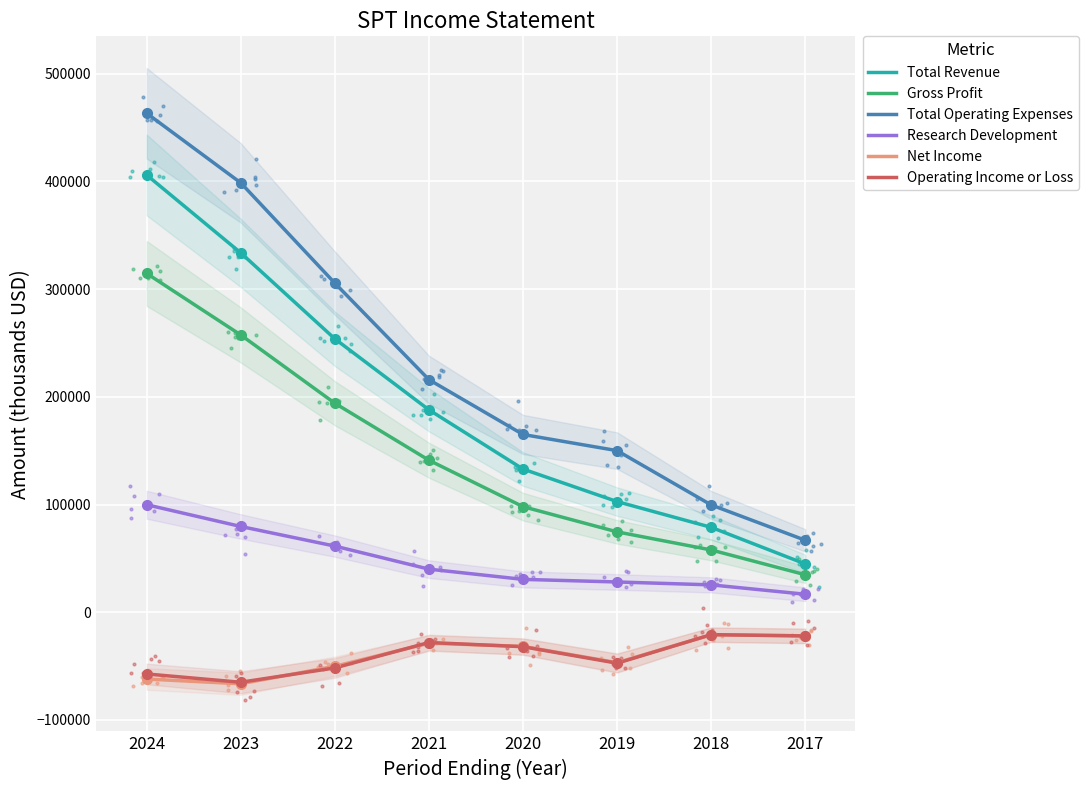

The value of Total Revenue at 2017 is 44800. True or false?

True